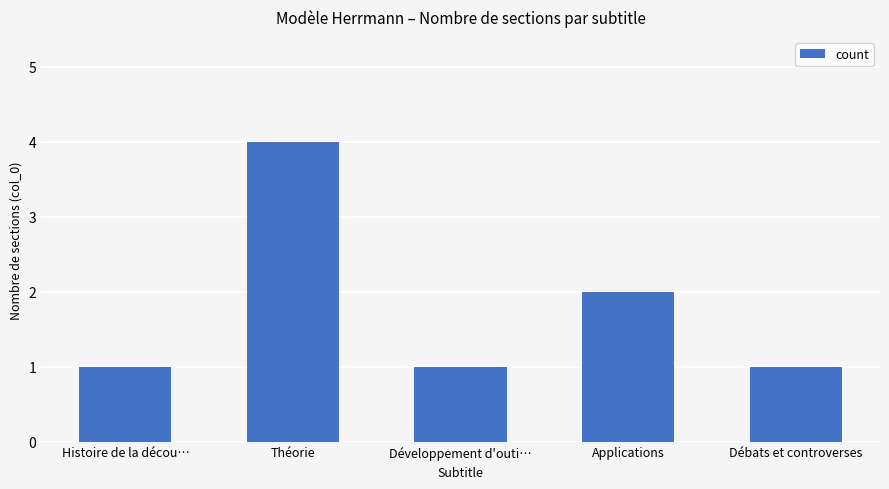

What is the smallest value displayed?

1